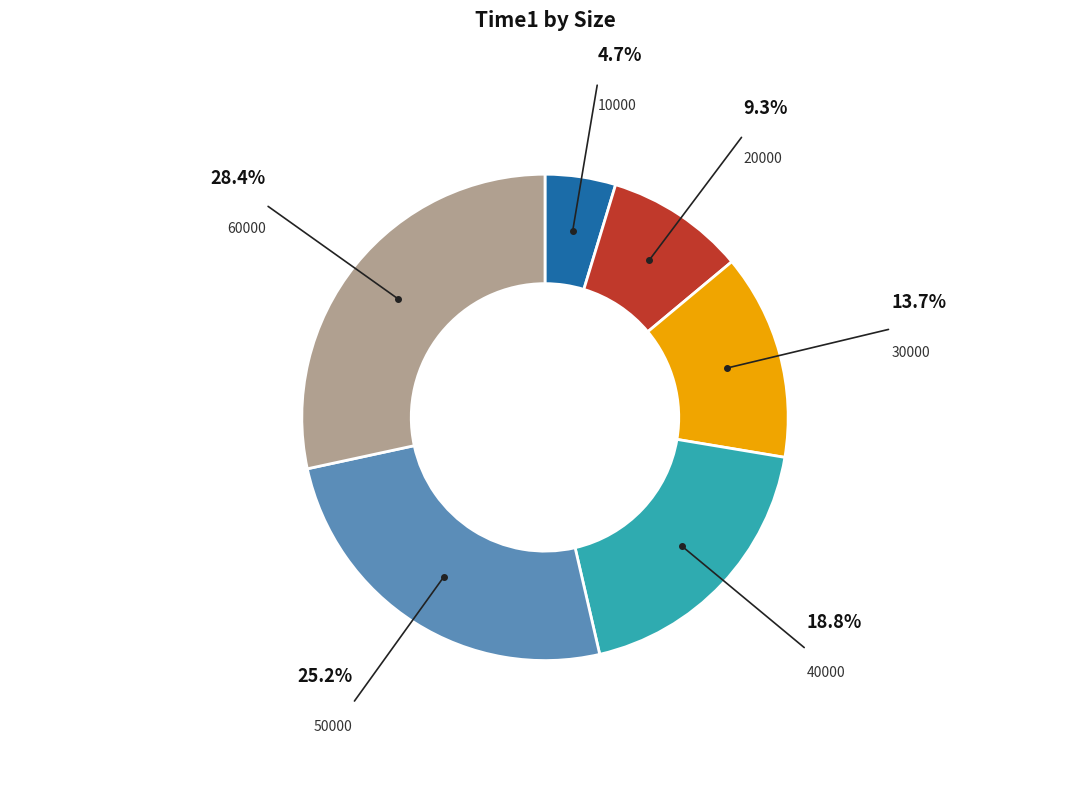

Rank the categories by value from highest to lowest.

60000, 50000, 40000, 30000, 20000, 10000